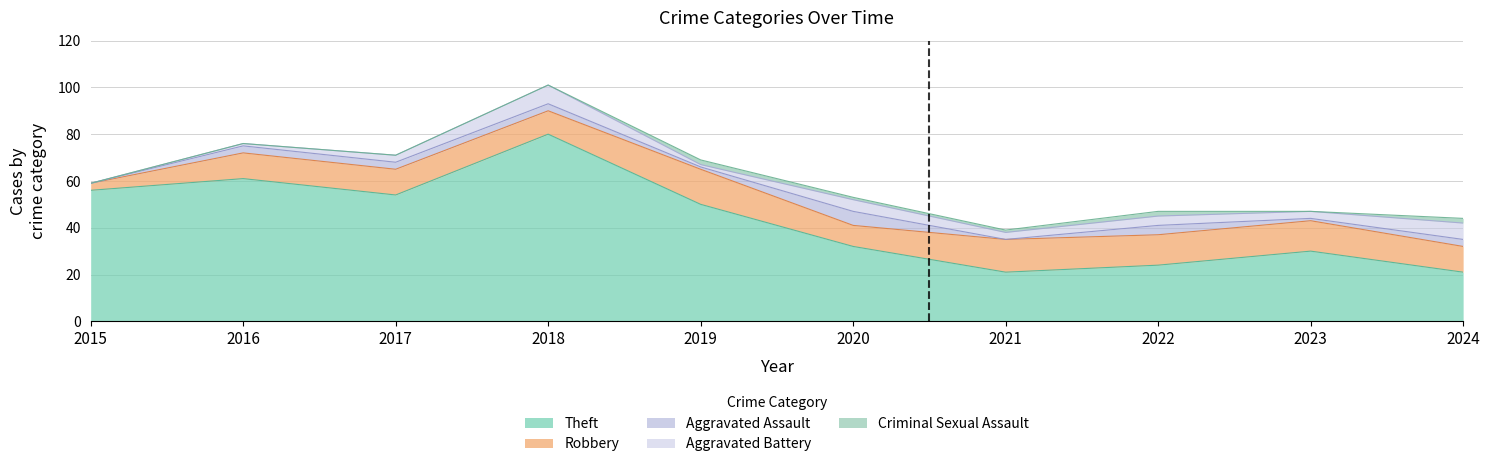

How many distinct data groups are displayed?

5